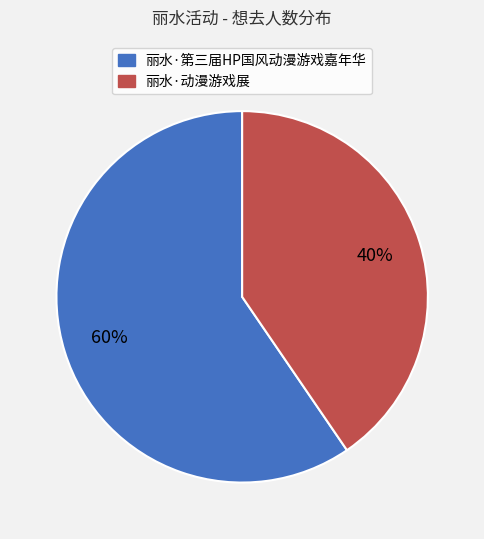

Combined, do 丽水·动漫游戏展 and 丽水·第三届HP国风动漫游戏嘉年华 account for over 50%?

Yes